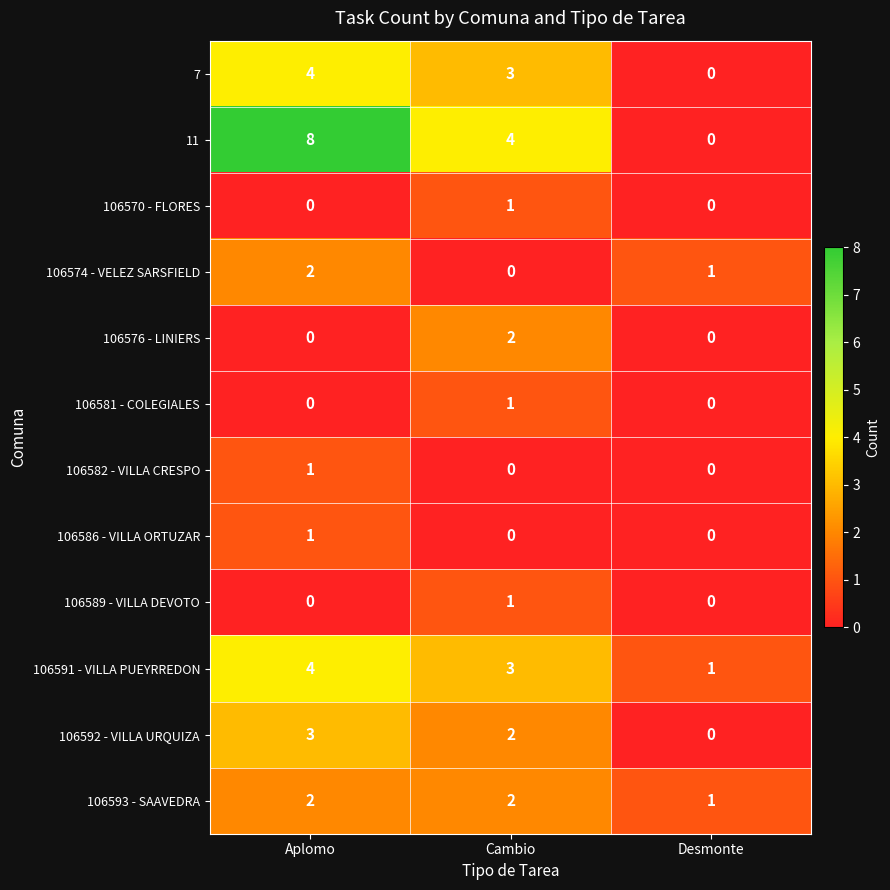

What is the total value across all series at Desmonte?

3